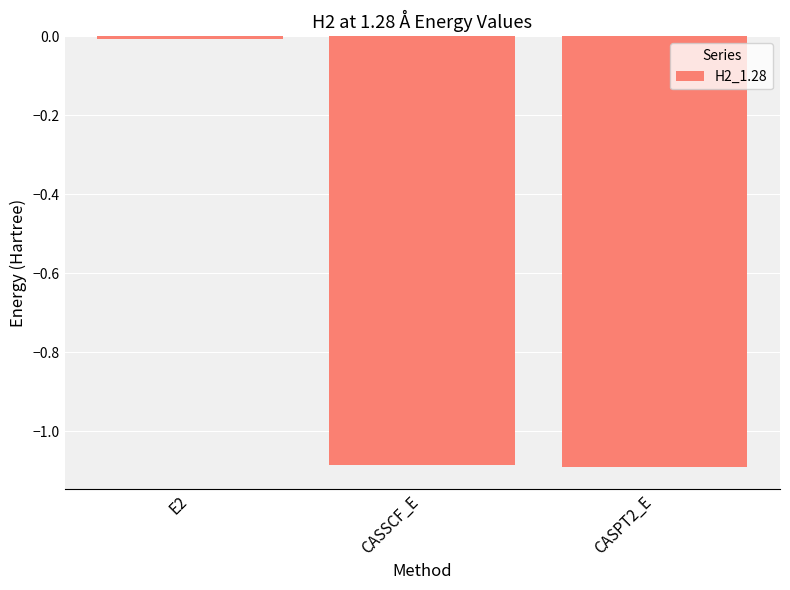

The value at E2 is -0.0. True or false?

True